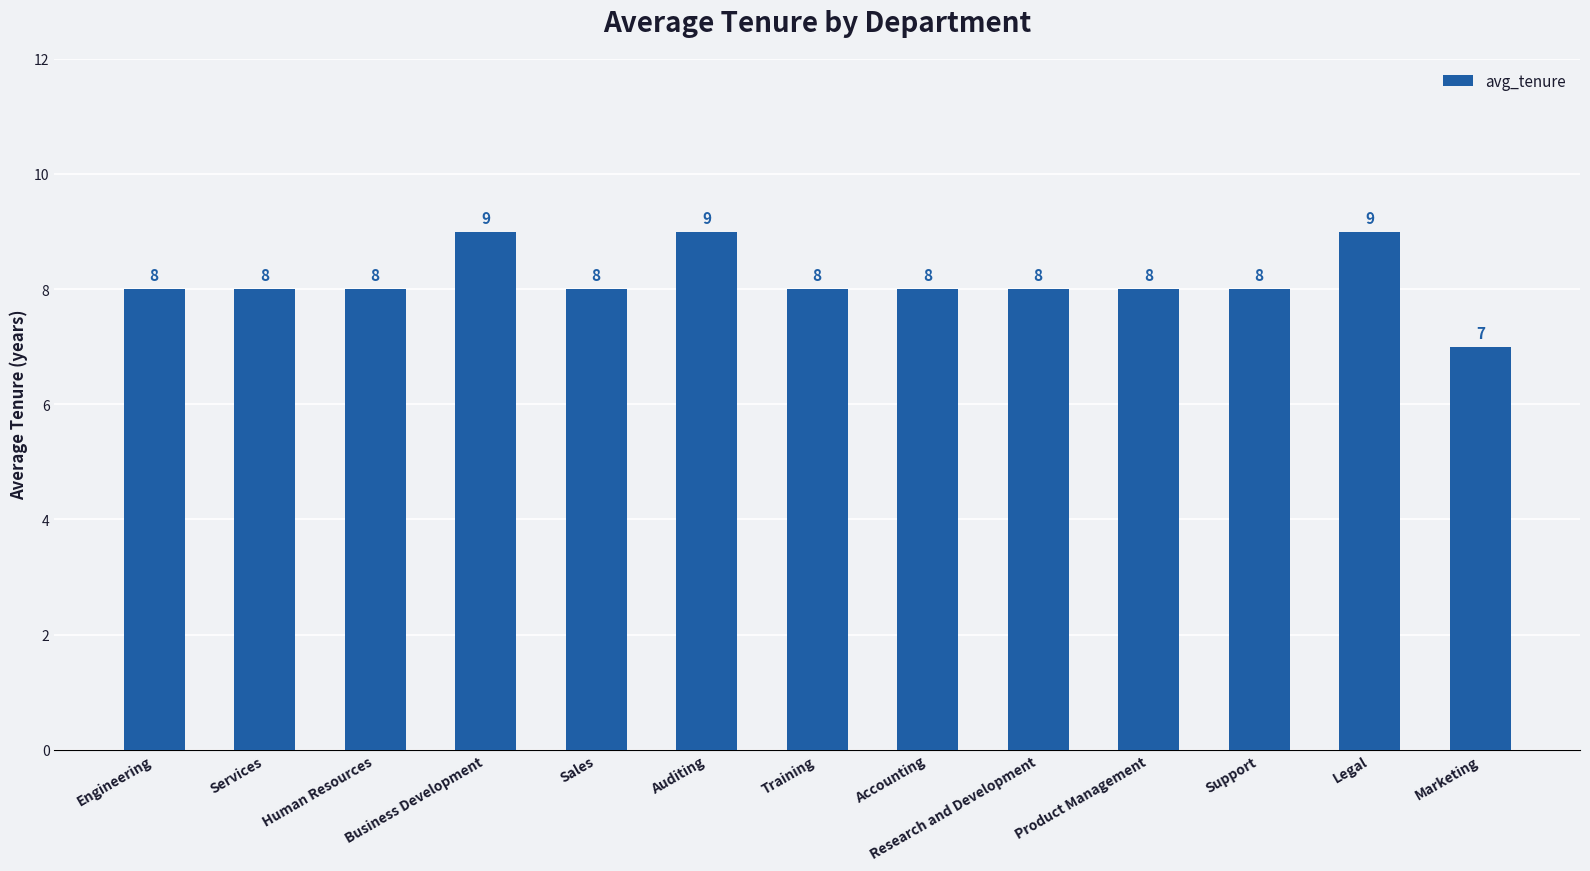

The value at Human Resources is 3. True or false?

False